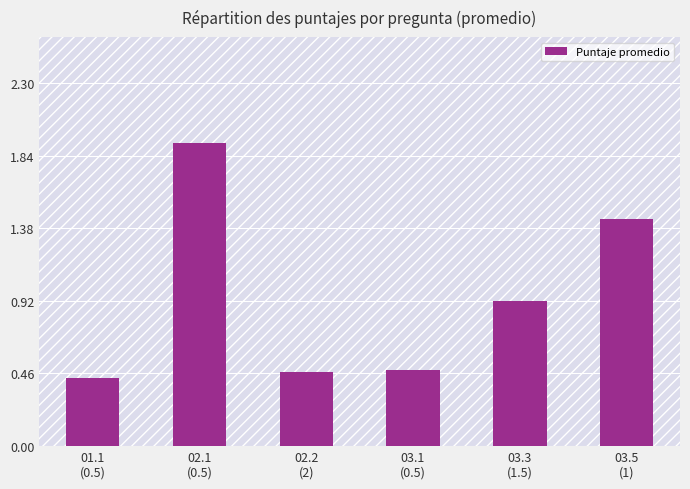

What is the label of the 2nd bar from the right?

03.3
(1.5)